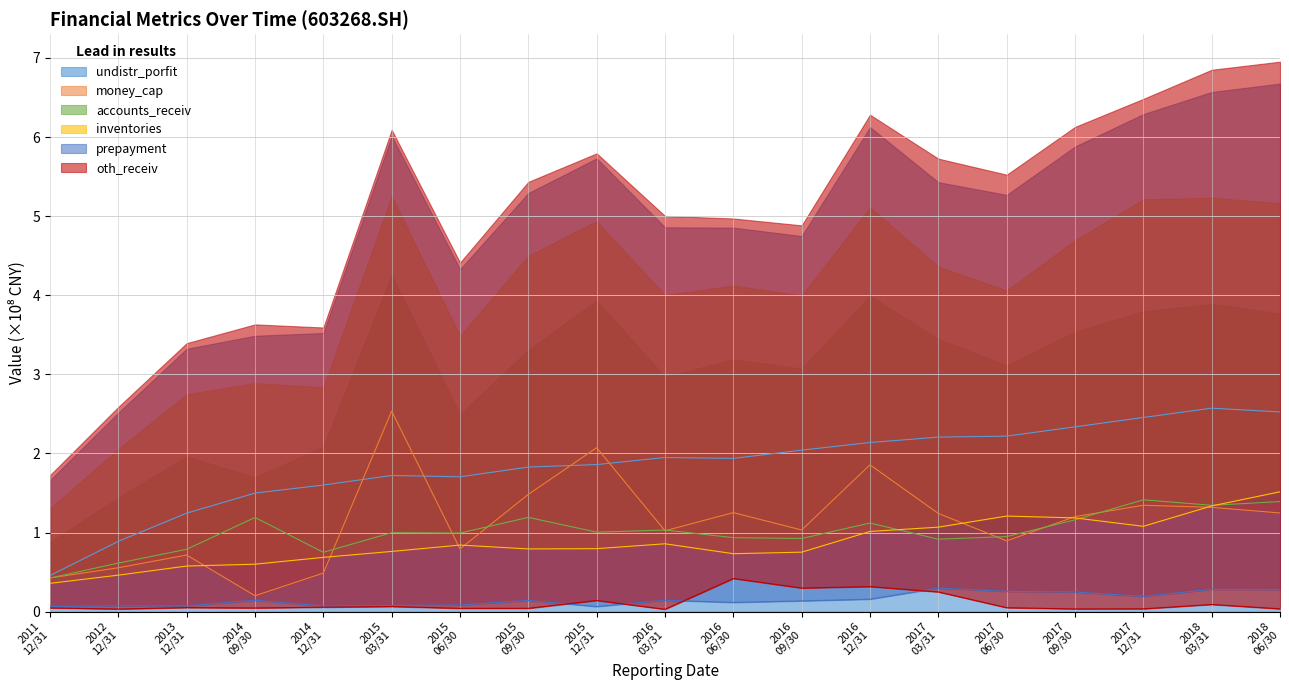

What is the lowest value of the undistr_porfit series?

0.5